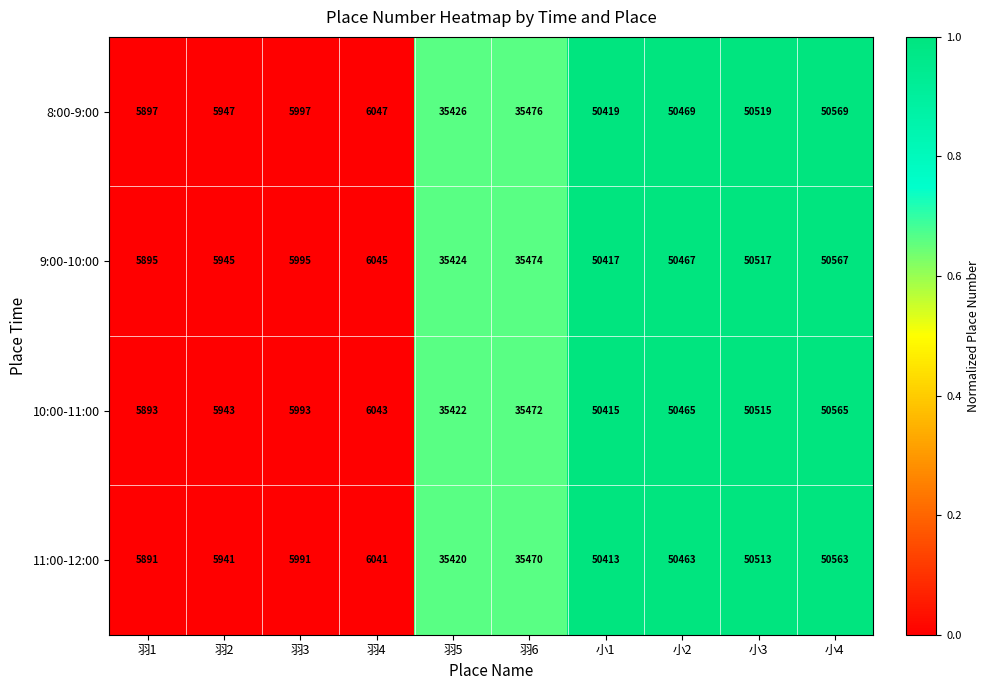

Which category has the lowest value across all series?

羽1